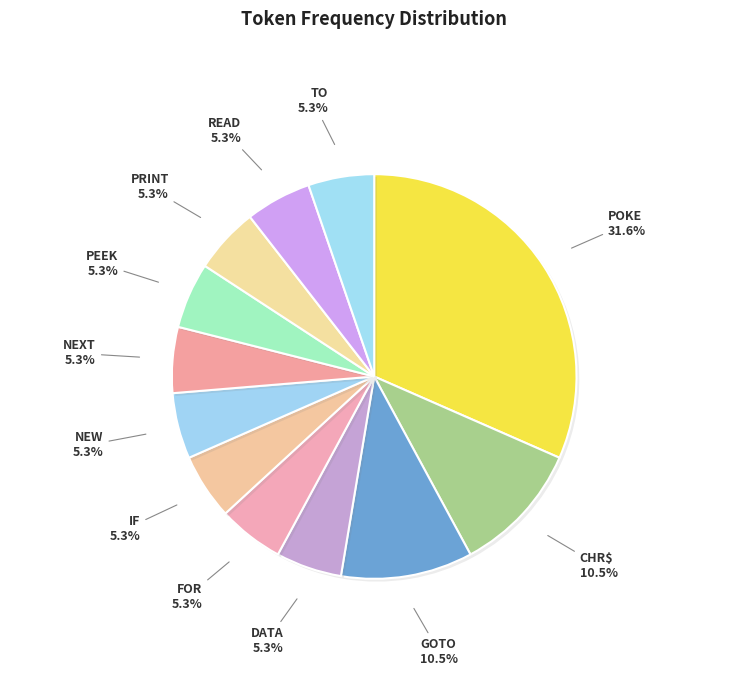

Approximately how many times larger is the value at PRINT compared to DATA?

1.0